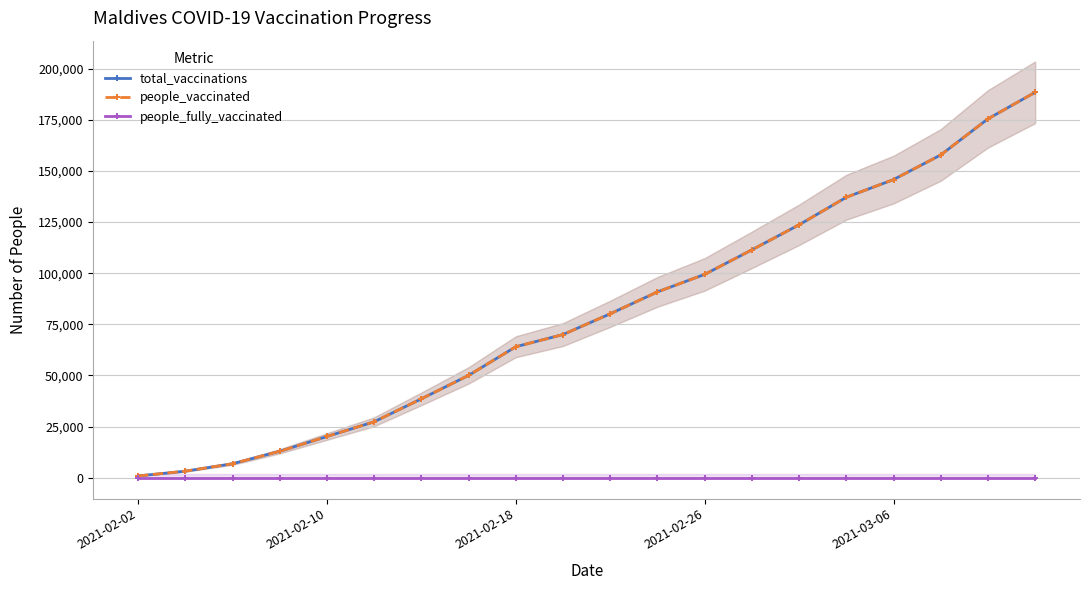

Rank the series at 17 from highest to lowest value.

total_vaccinations, people_vaccinated, people_fully_vaccinated